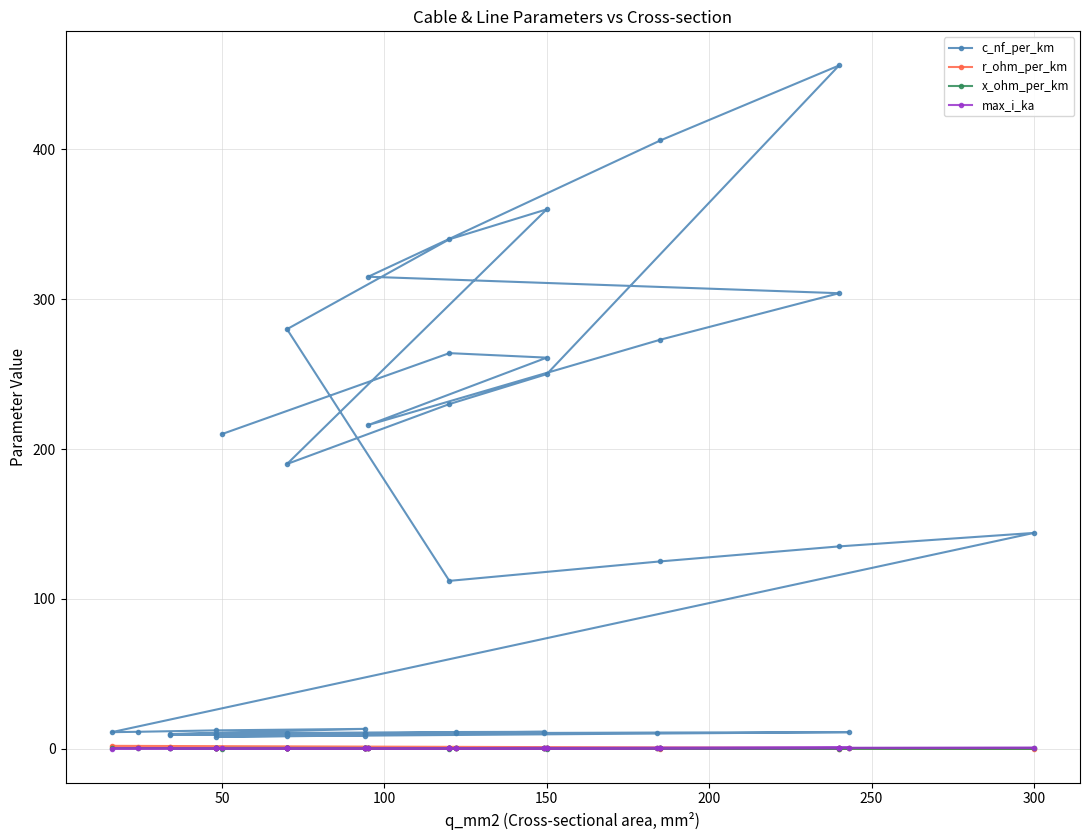

True or false: max_i_ka and x_ohm_per_km cross at least once.

True